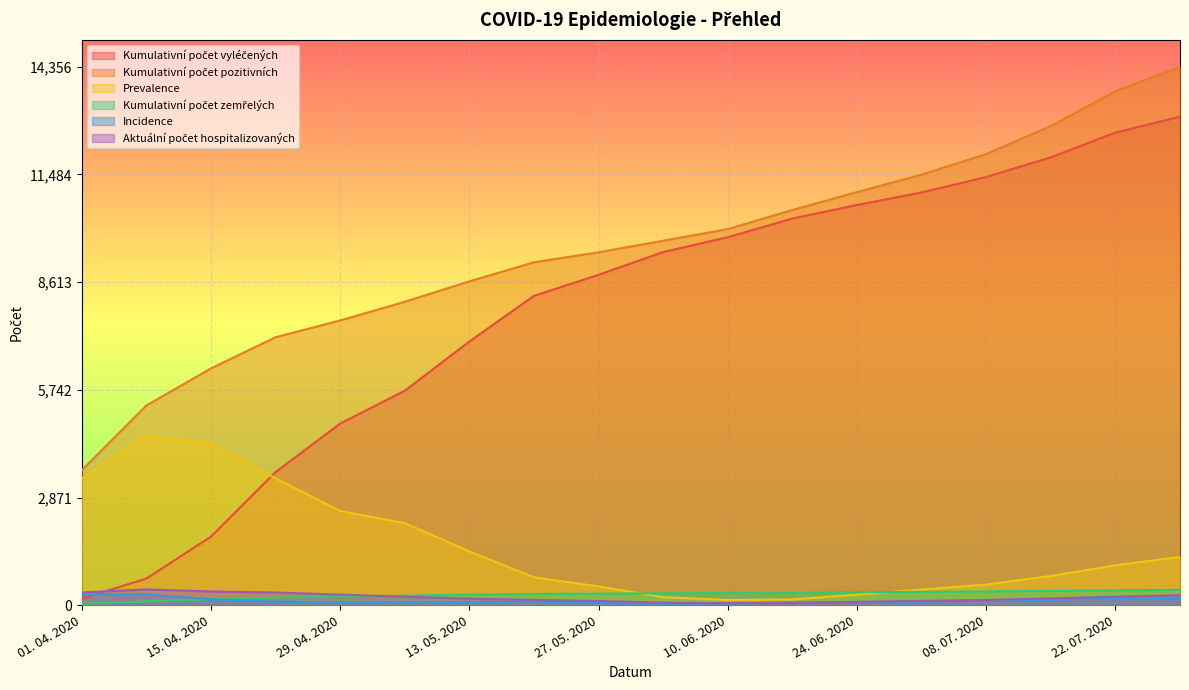

The Kumulativní počet pozitivních series shows 12775 at 15. 07. 2020. True or false?

True